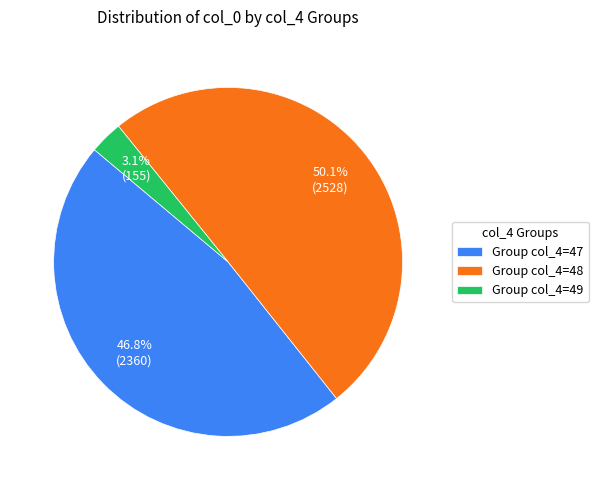

Between Group col_4=47 and Group col_4=48, which is larger?

Group col_4=48